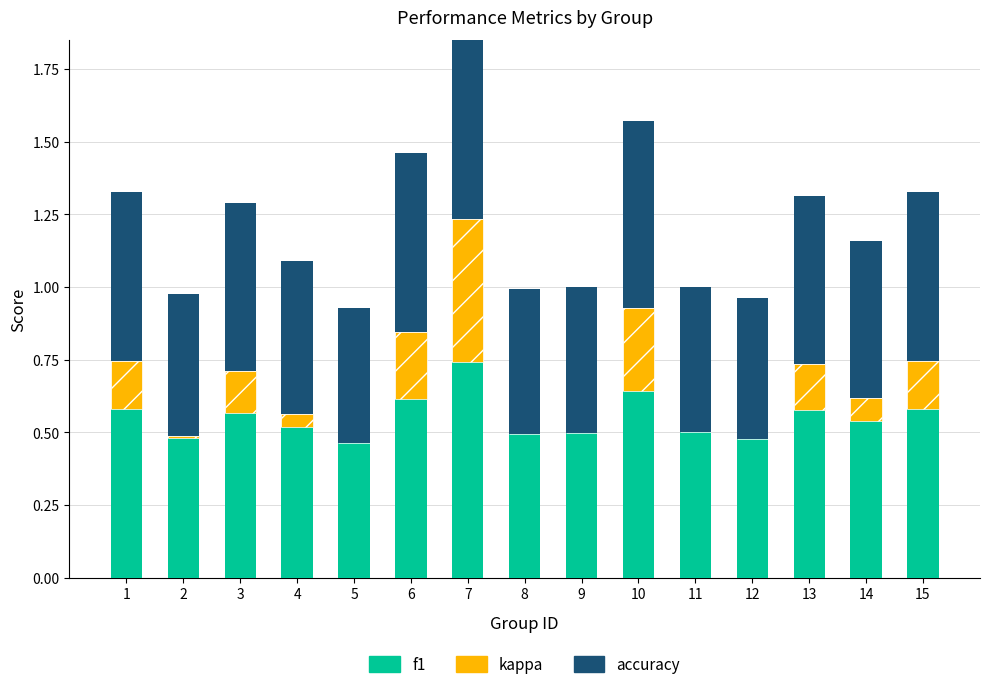

Does the chart contain any negative values?

No